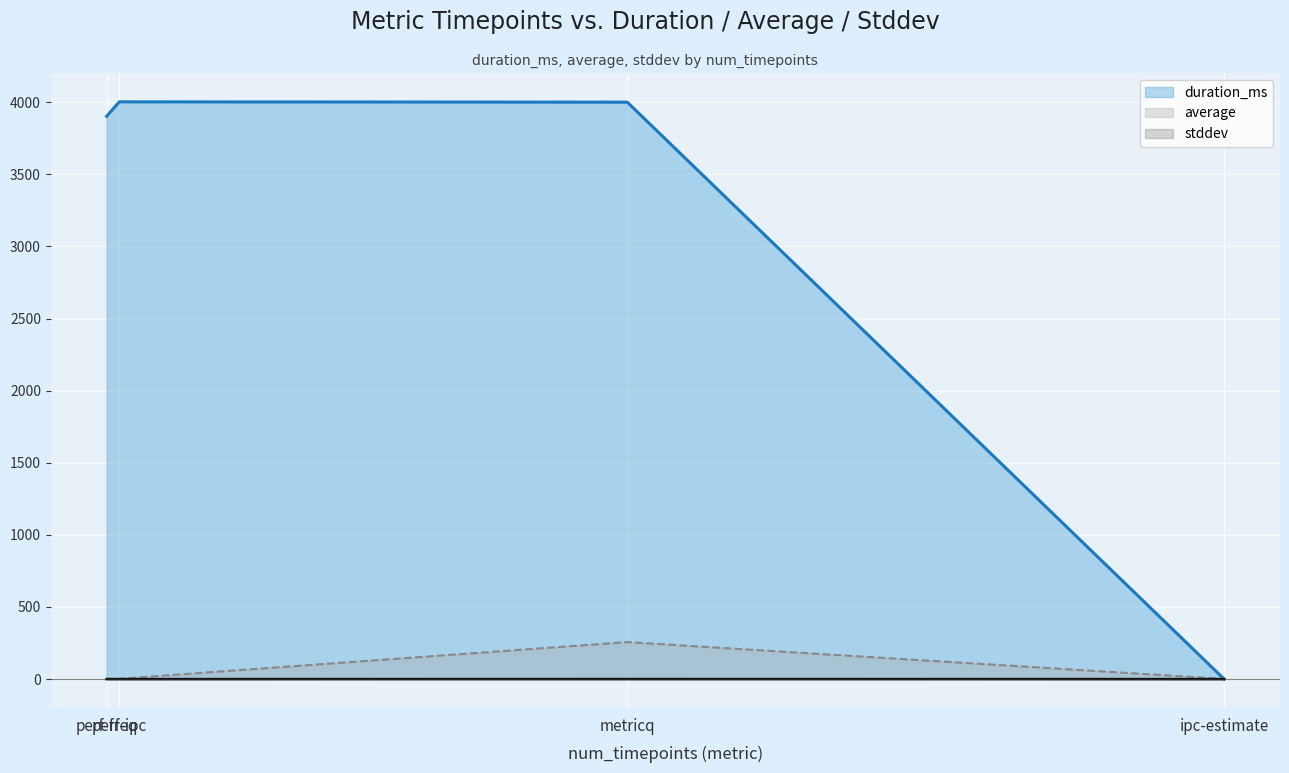

Reading right to left, list all the values displayed in this chart.

duration_ms: perf-ipc=4002.0	perf-freq=3902.0	metricq=4000.0	ipc-estimate=0.0
average: perf-ipc=2.0	perf-freq=1.5	metricq=256.6	ipc-estimate=1.2
stddev: perf-ipc=0.0	perf-freq=0.0	metricq=0.3	ipc-estimate=0.0